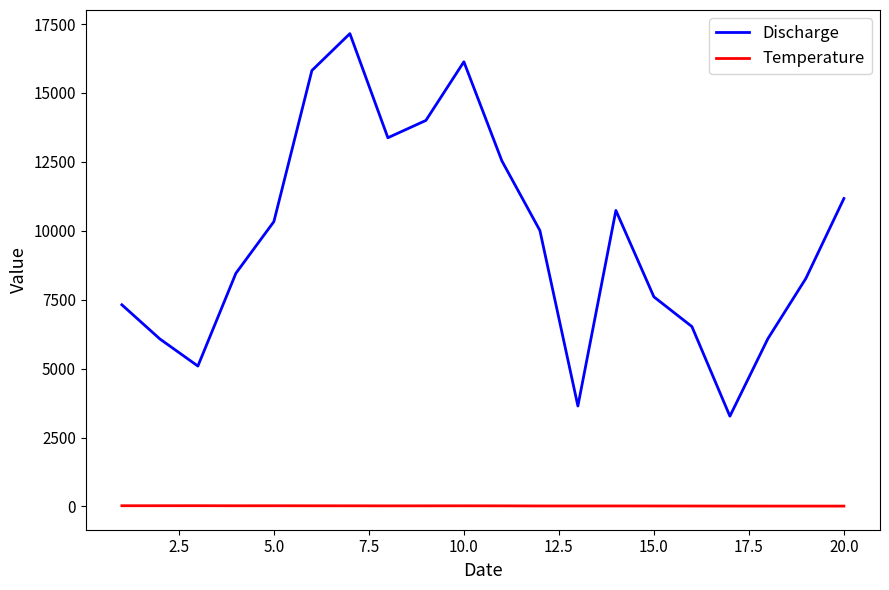

What is the minimum value for Discharge?

3274.7